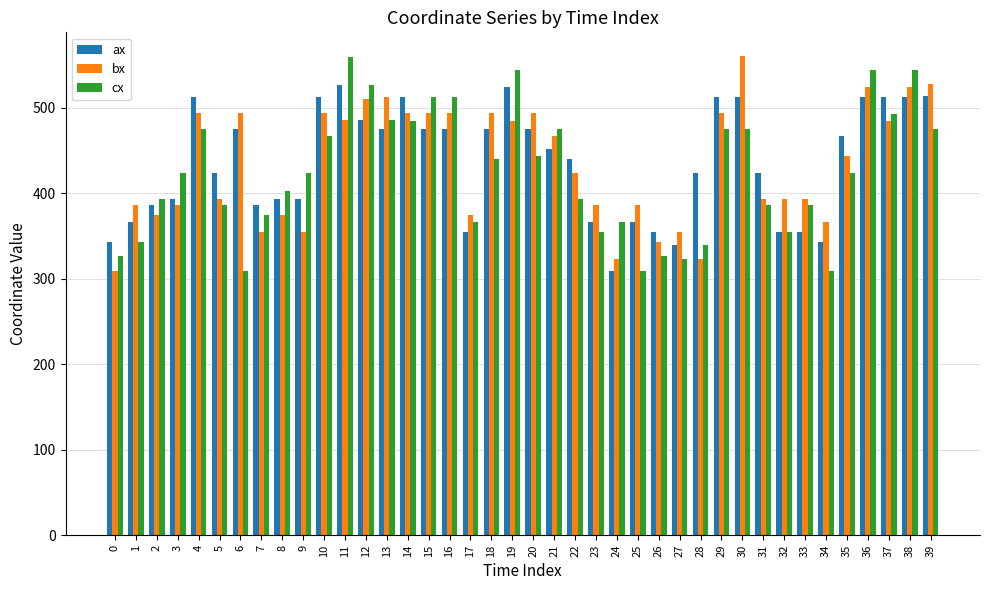

The value of cx at 36 is 544. True or false?

True